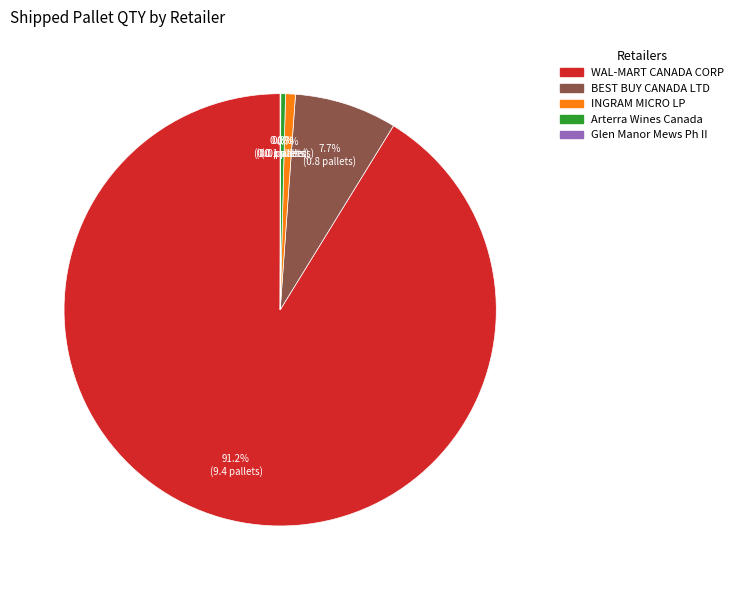

Is there a majority slice in this chart?

Yes